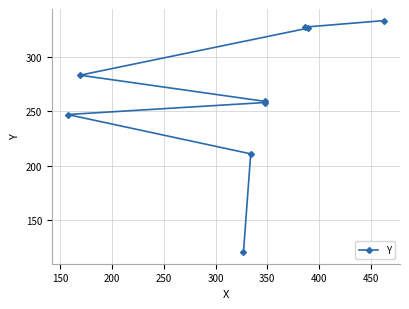

What is the sum of the values at 300 and 150?

470